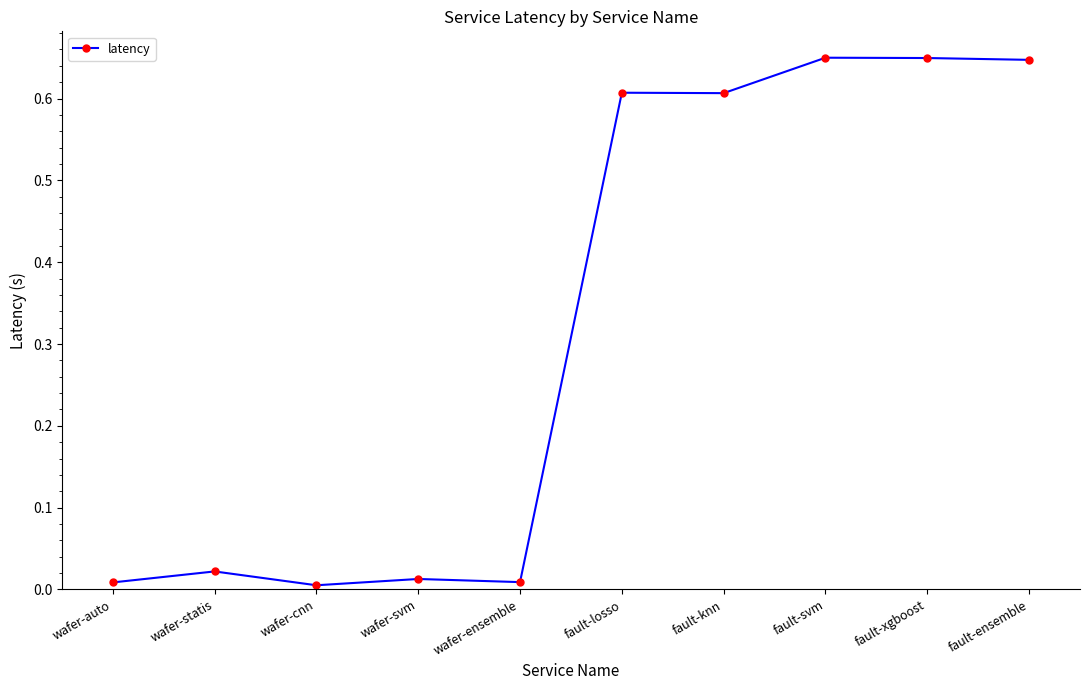

Does the chart display data point markers on the line(s)?

Yes